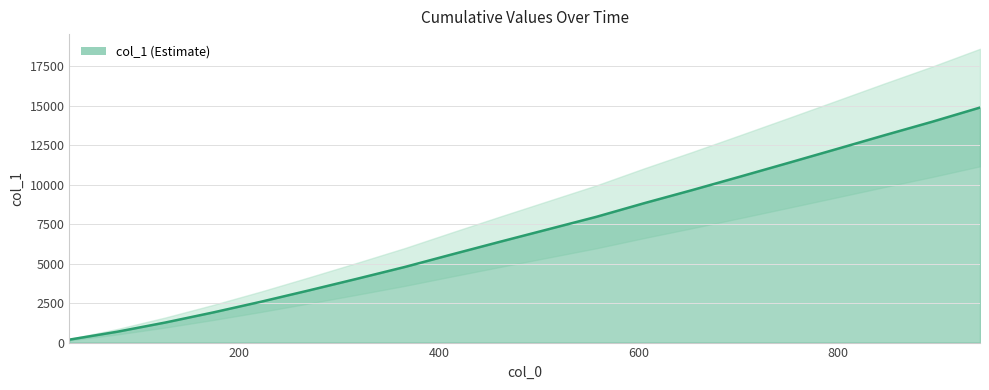

True or false: the data shows 5388 at 1000.

False